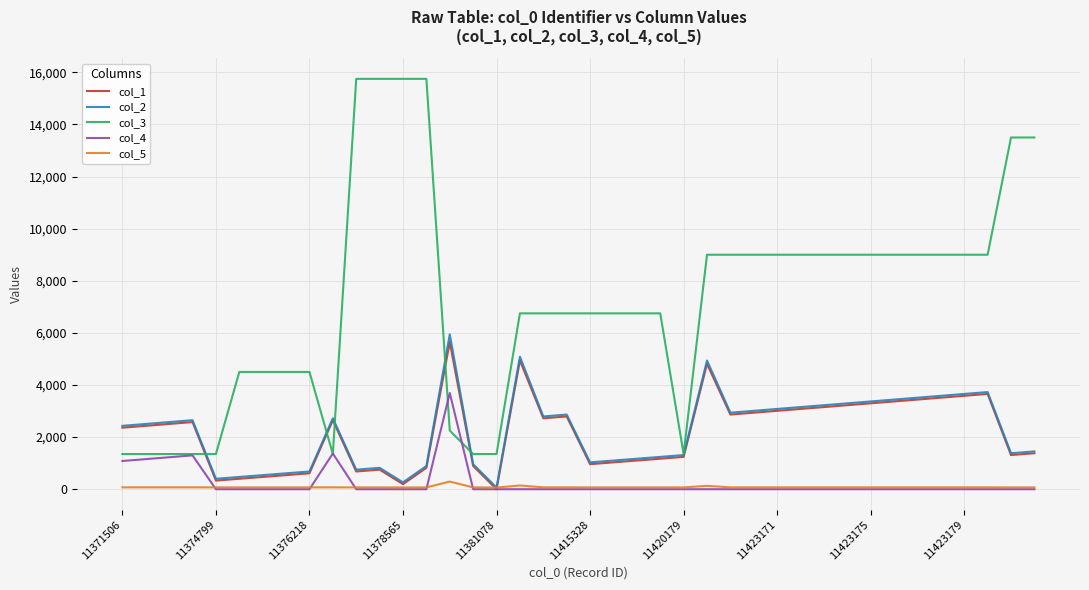

What is the maximum value shown in the chart?

15750